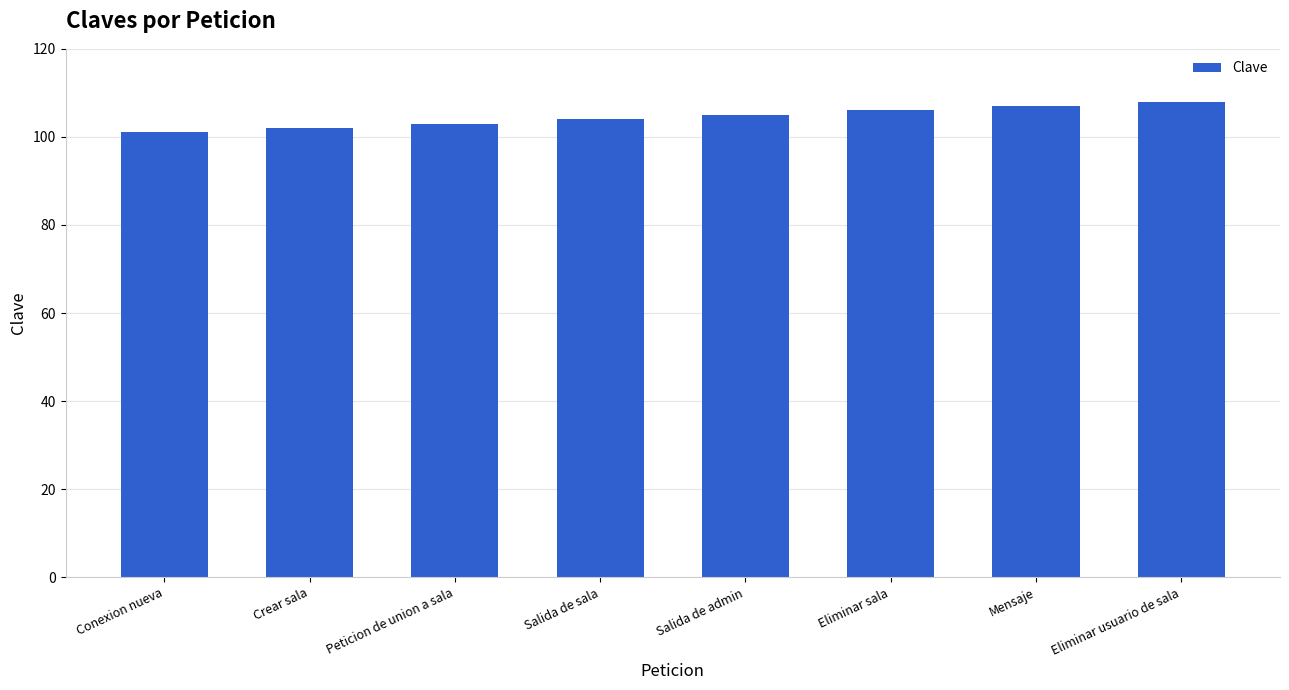

List the labels in order of value, largest first.

Eliminar usuario de sala, Mensaje, Eliminar sala, Salida de admin, Salida de sala, Peticion de union a sala, Crear sala, Conexion nueva